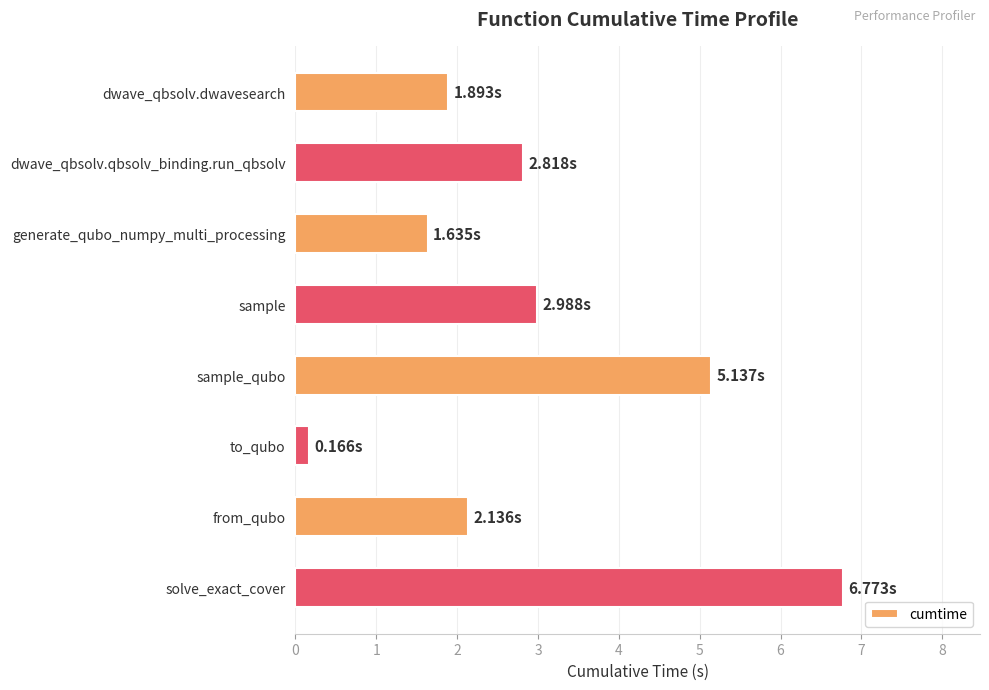

What is the smallest value displayed?

0.2